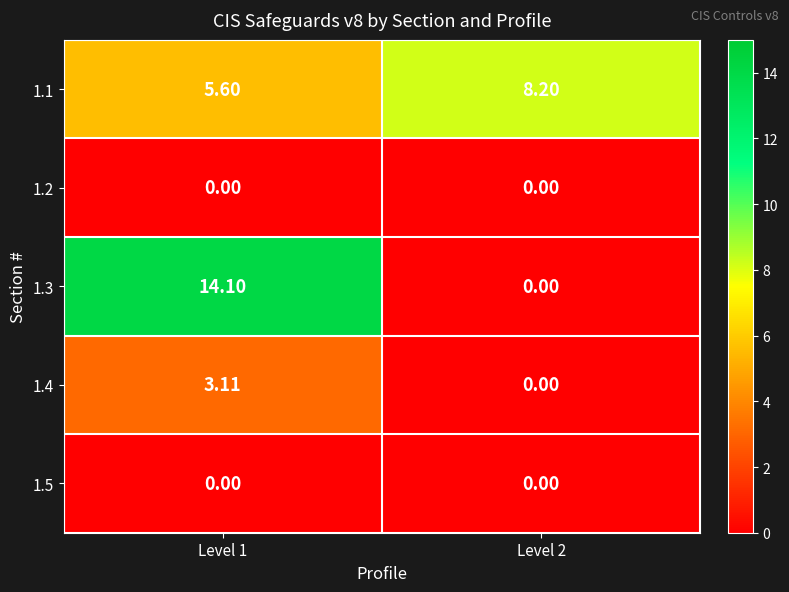

At which category does the chart reach its minimum across all series?

Level 1